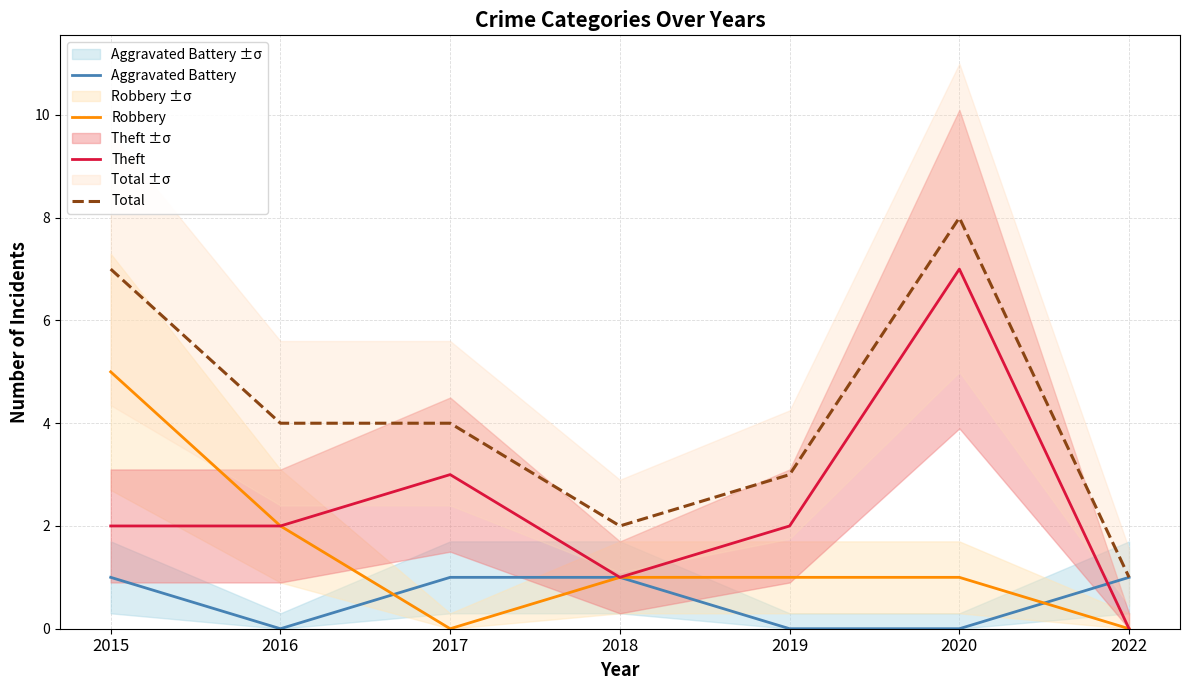

Rank the series by their average value, from lowest to highest.

Aggravated Battery, Robbery, Theft, Total